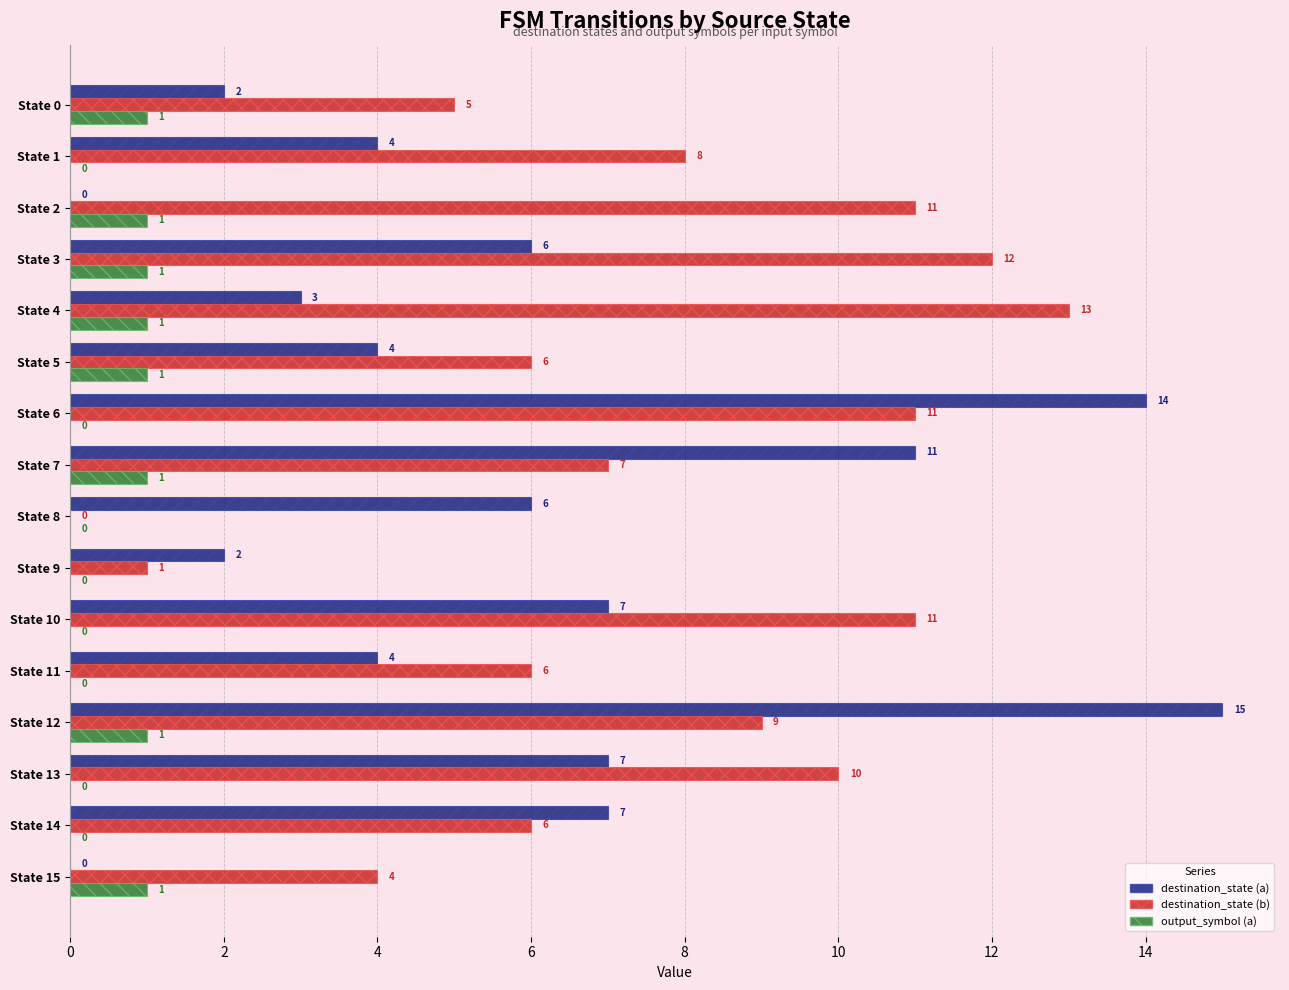

What is the greatest value displayed?

15